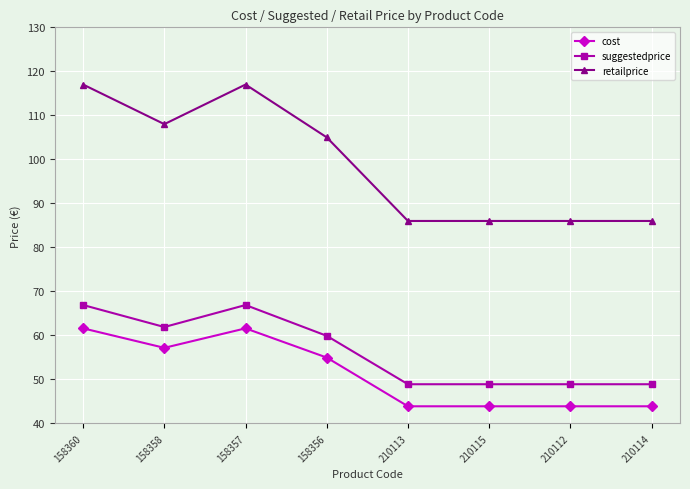

What is the label of the 5th point from the right?

158356